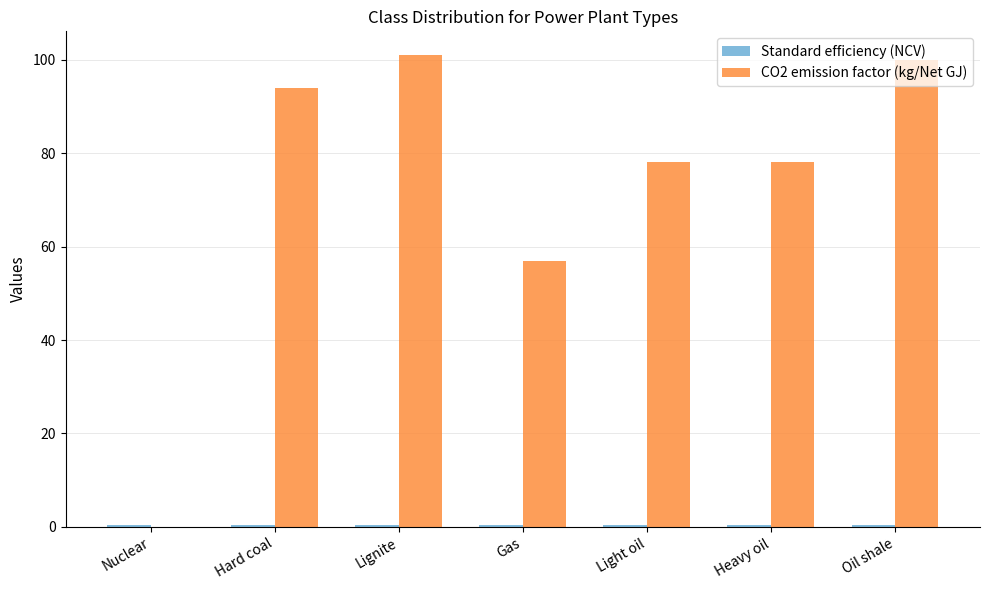

The value of CO2 emission factor (kg/Net GJ) at Light oil is 78.0. True or false?

True